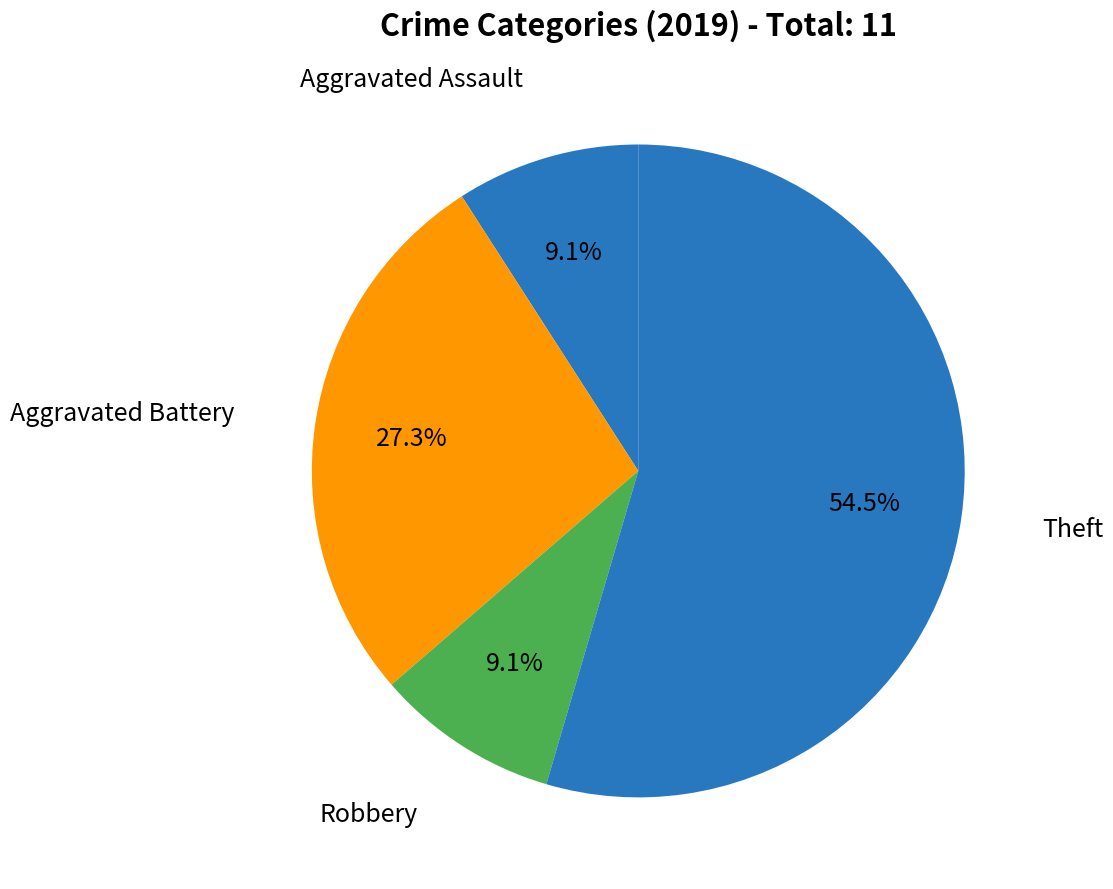

How many slices are in this pie chart?

4